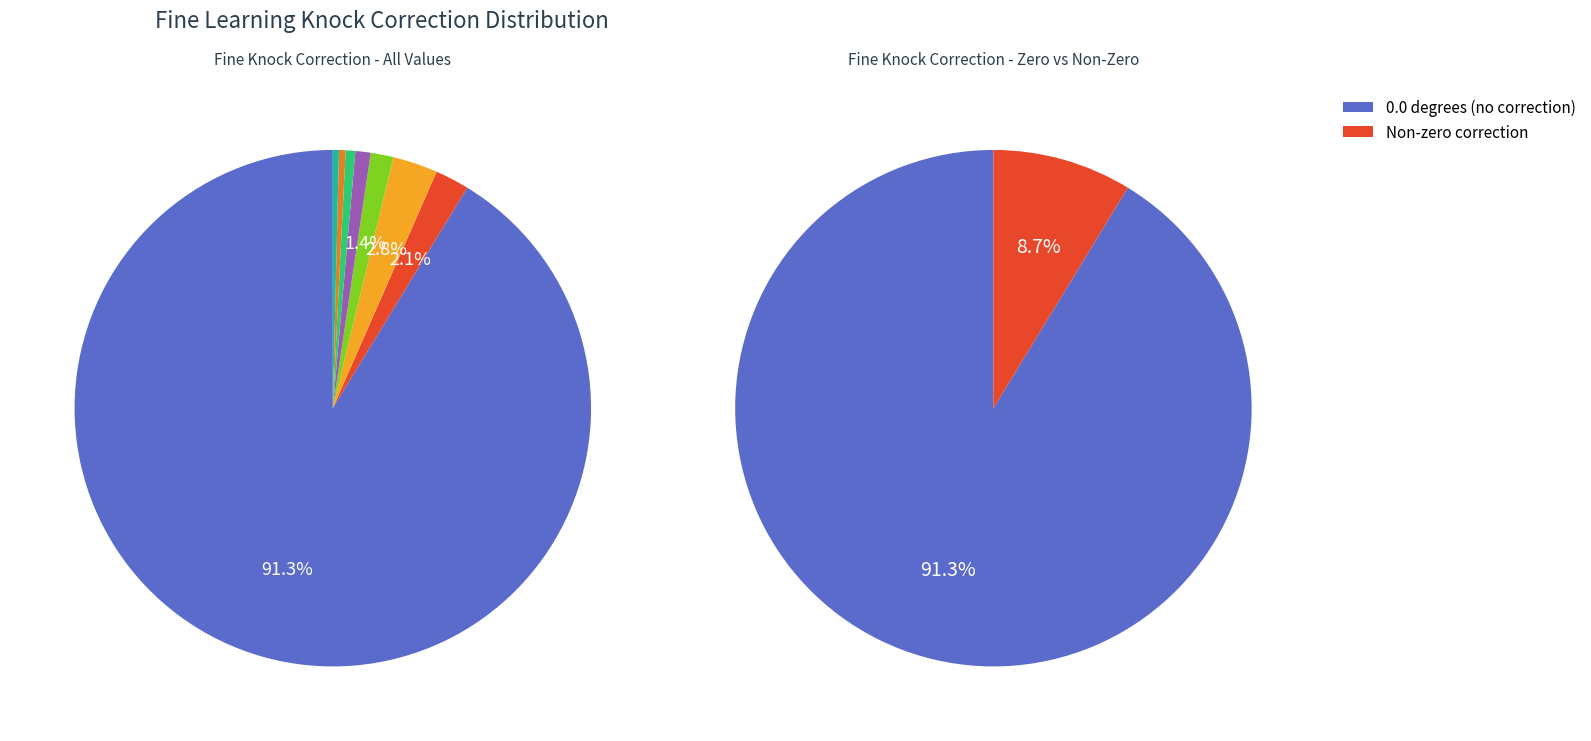

The 0.0 degrees slice represents 99% of the pie. True or false?

False